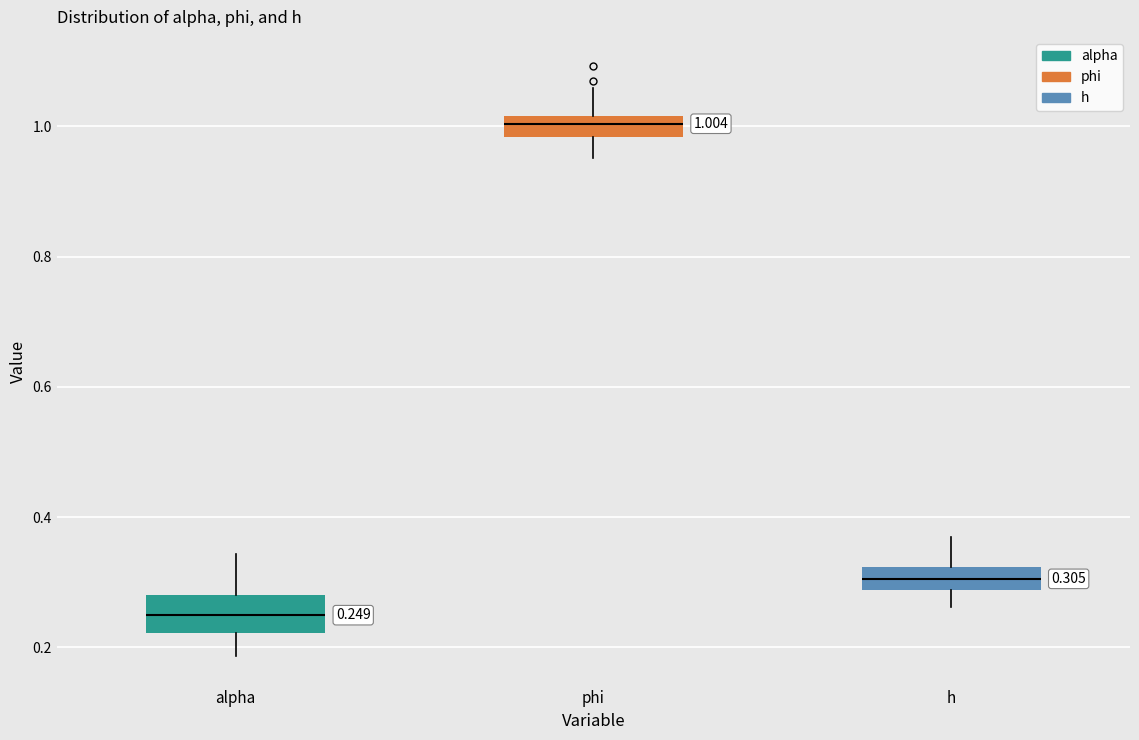

Which box has the lowest median line?

alpha